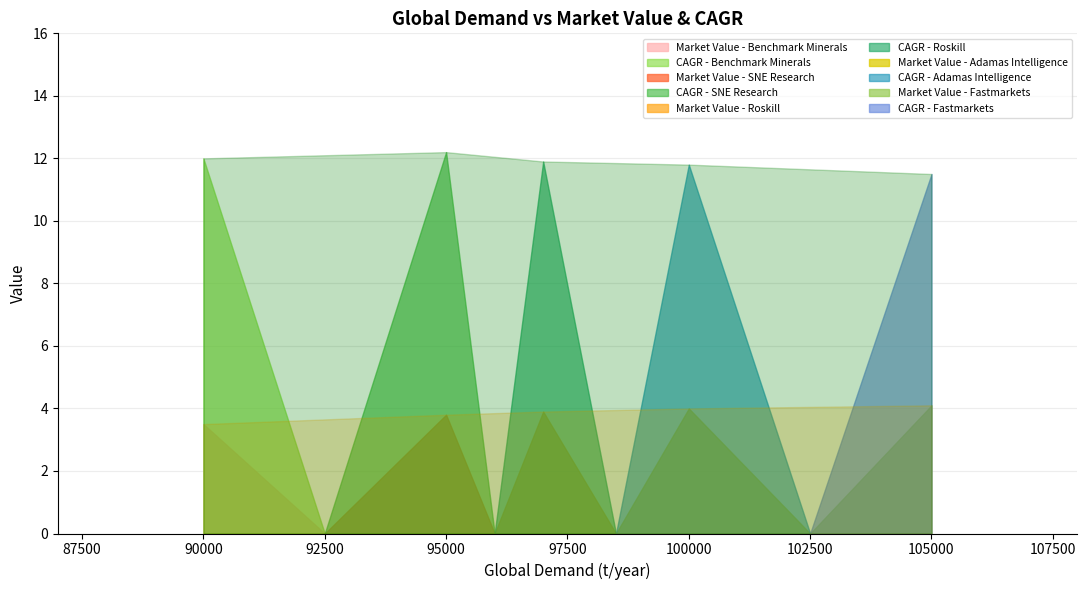

What is the sum of all CAGR (%) values?

59.4